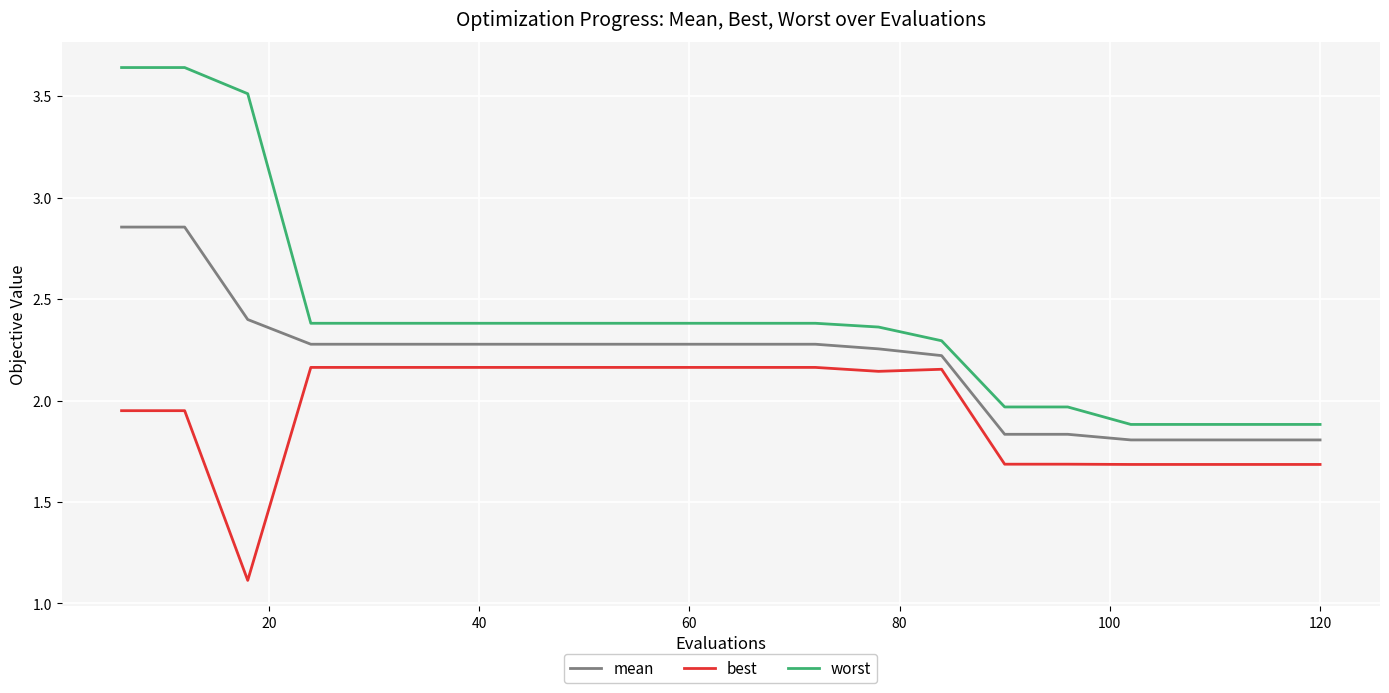

List the series in order of their peak value, lowest first.

best, mean, worst